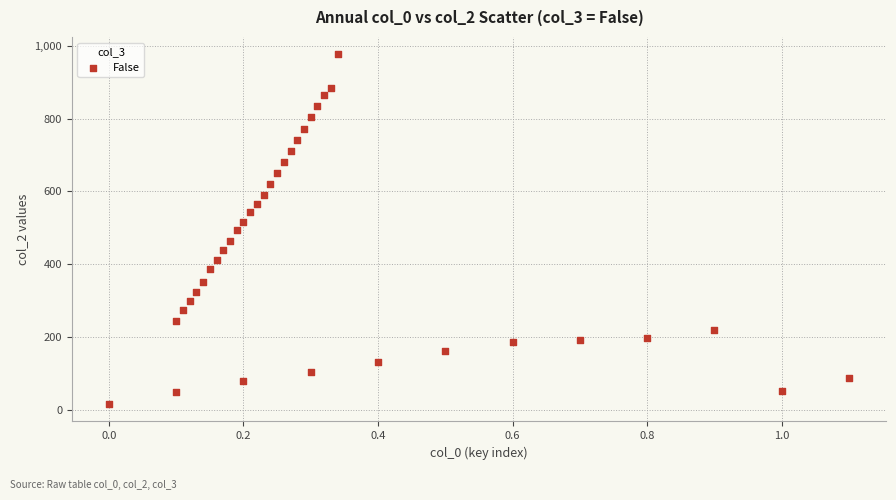

What is the range of Y values (max minus min)?

960